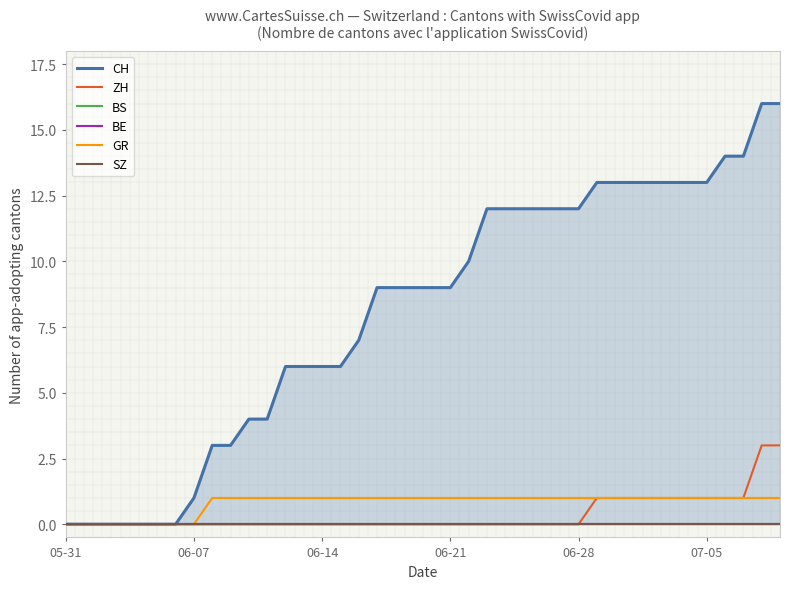

Is it true that CH equals 12 at 25?

True